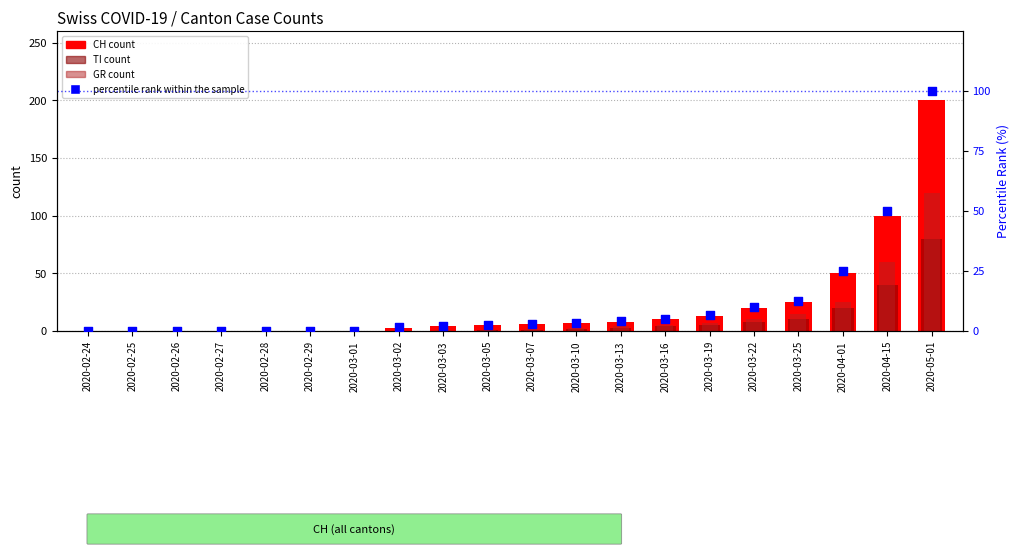

Which series has the largest total across all categories?

CH